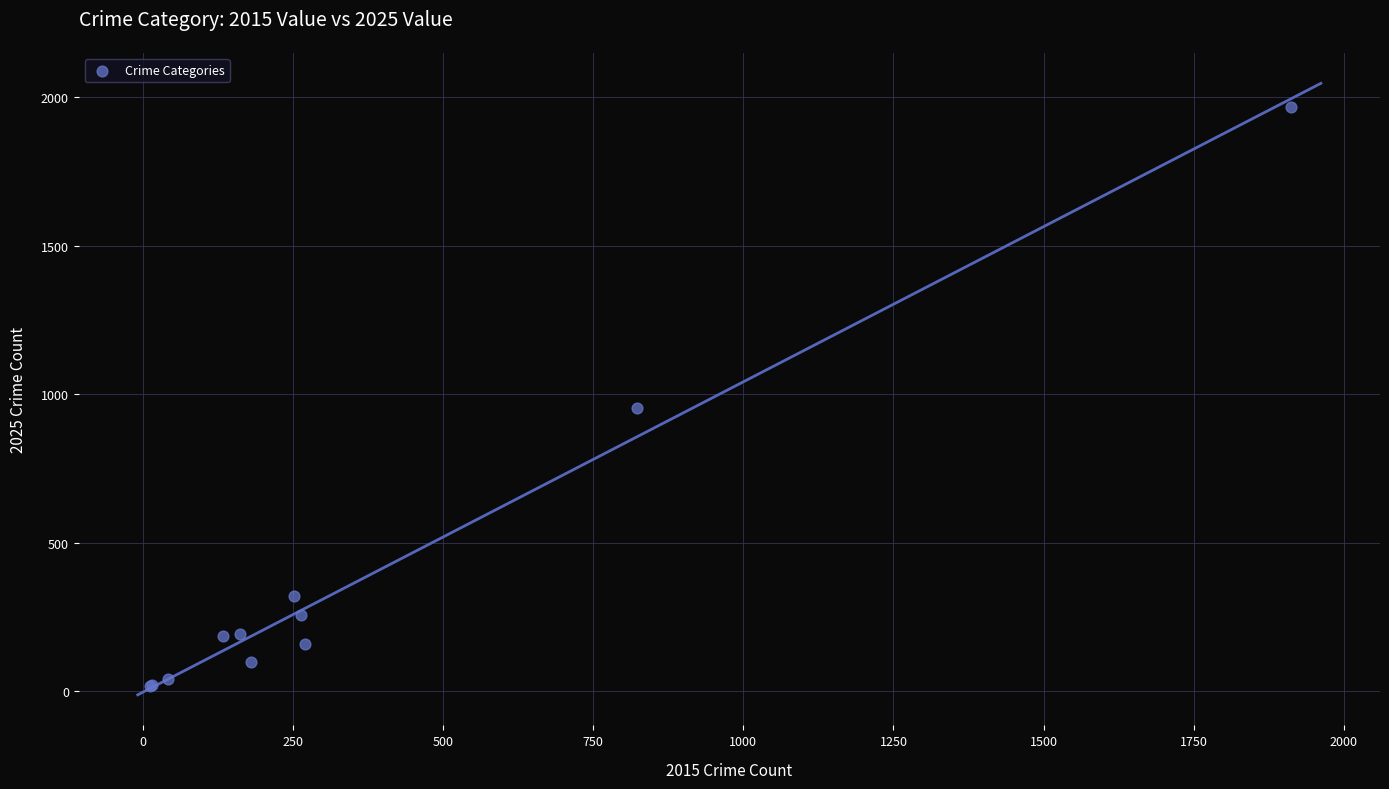

What Y value in the scatter plot is closest to 991?

953